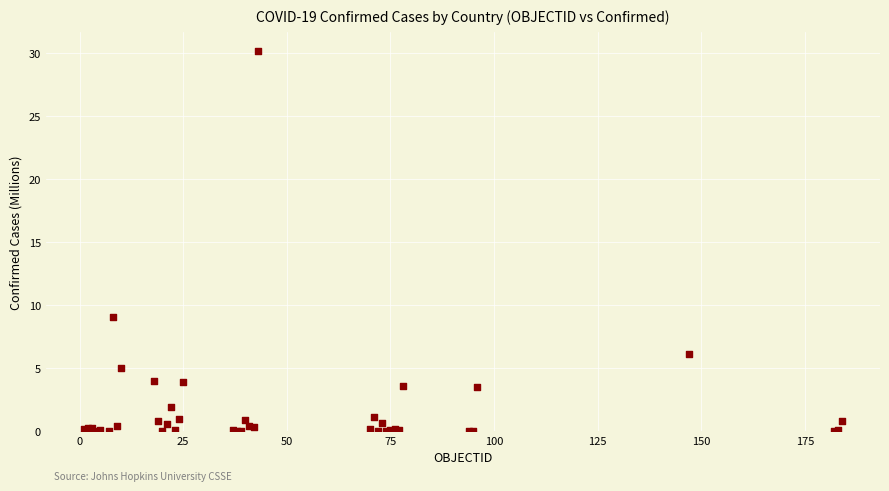

What Y value in the scatter plot is closest to 15?

9.1